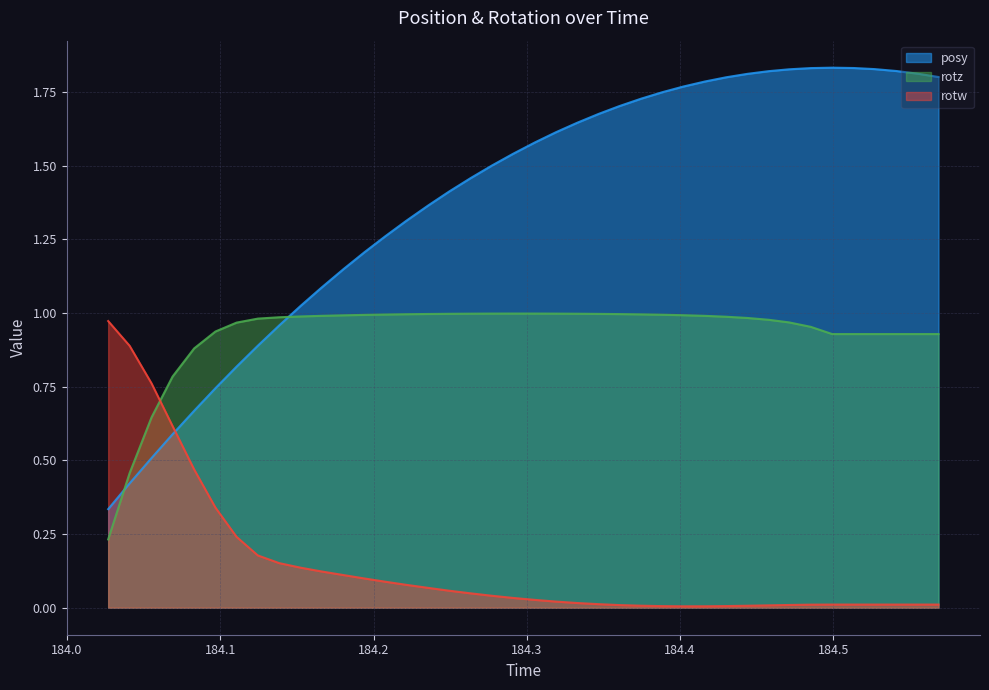

Where is rotw nearest to the value 0?

184.4021